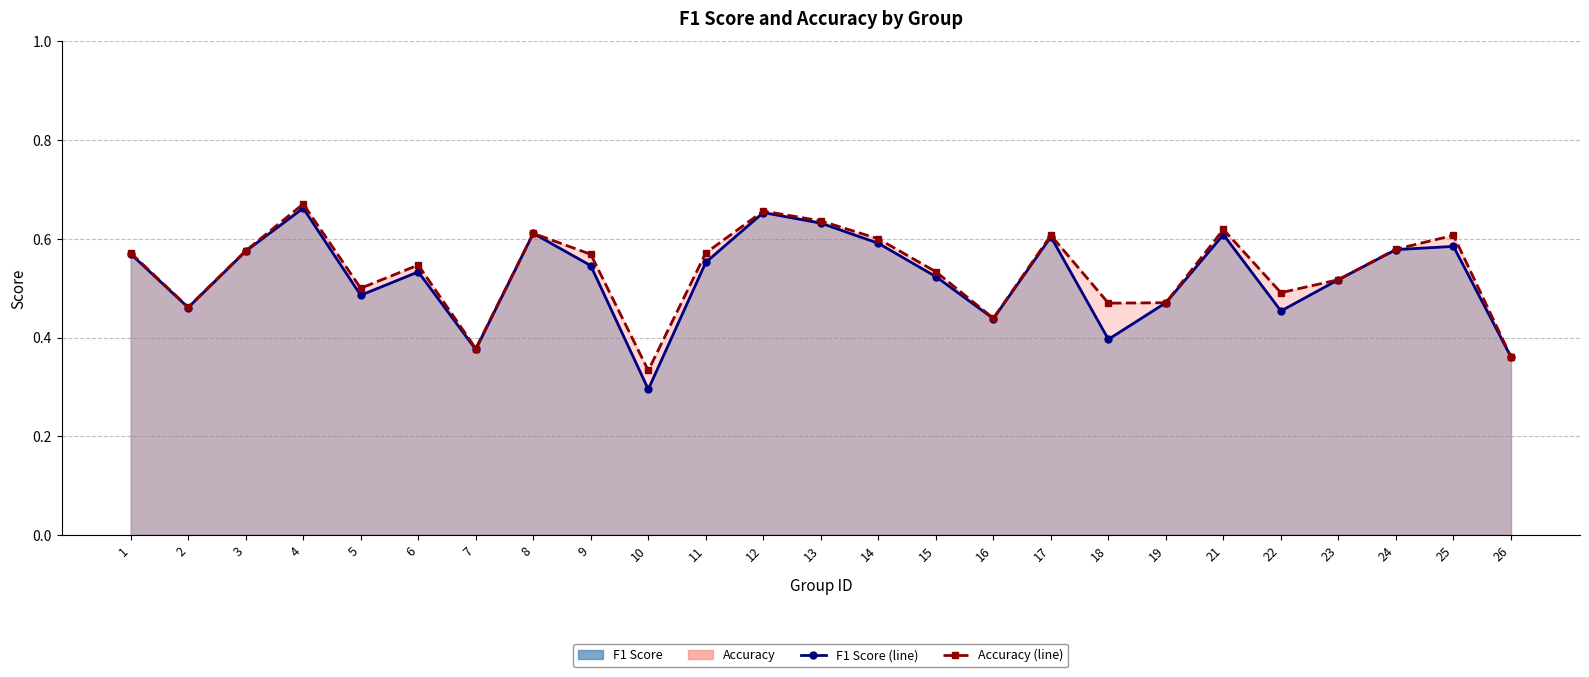

How many data points does each series have?

25